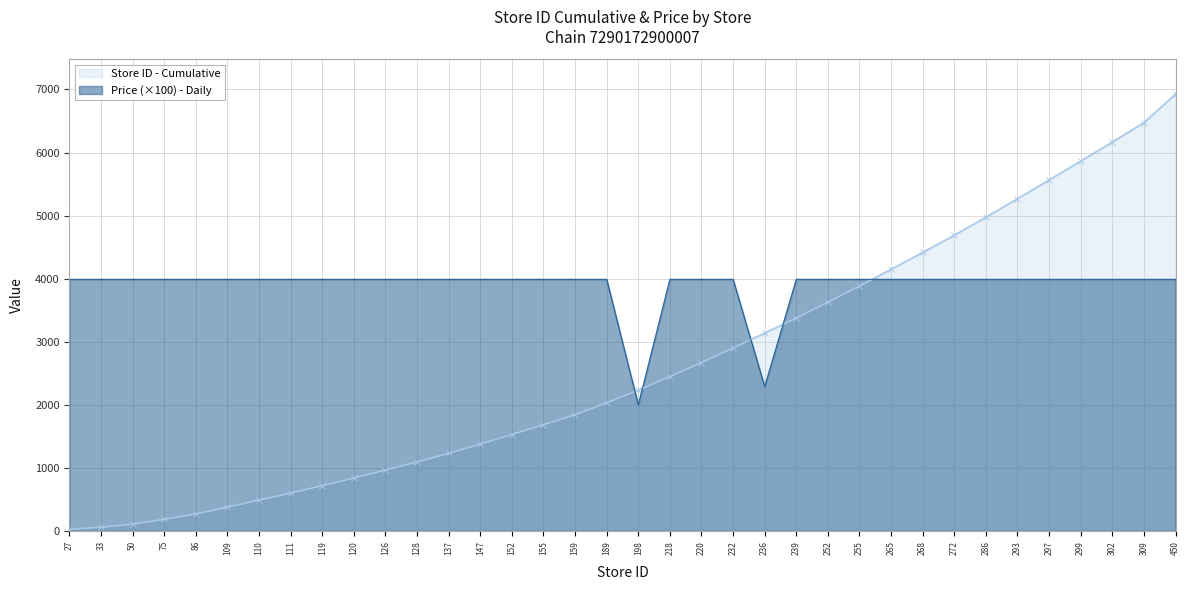

Approximately how many times larger is the value at 450 compared to 297?

1.0